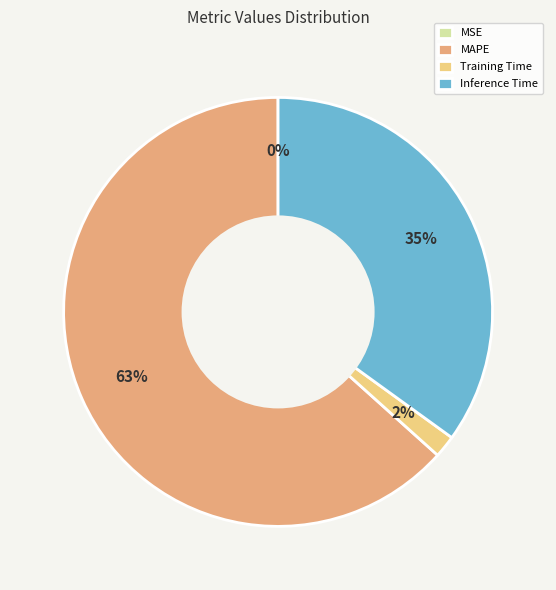

Which category has the biggest portion of the pie?

MAPE